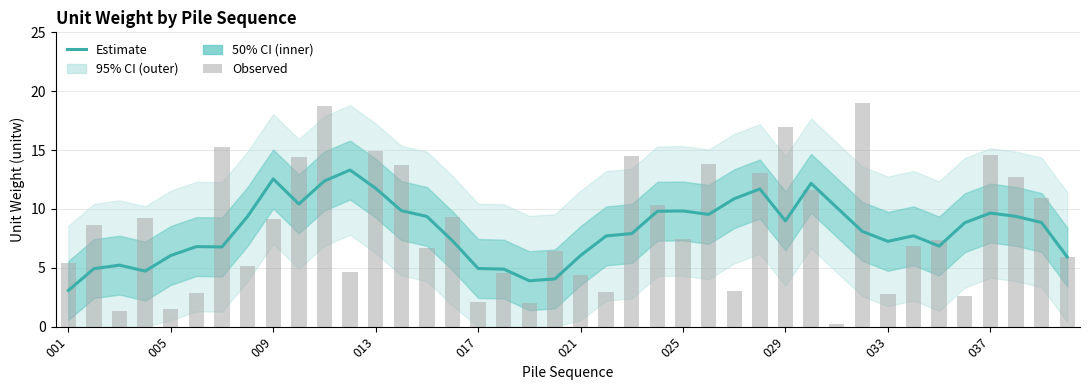

At how many categories does at least one series exceed 15?

4